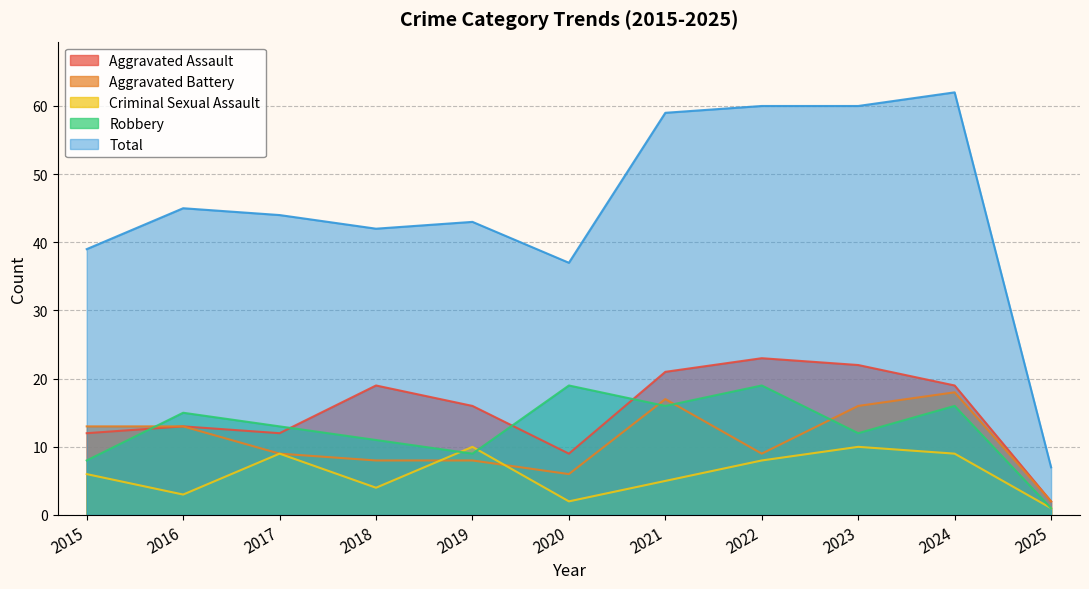

What is the minimum value for Aggravated Assault?

2